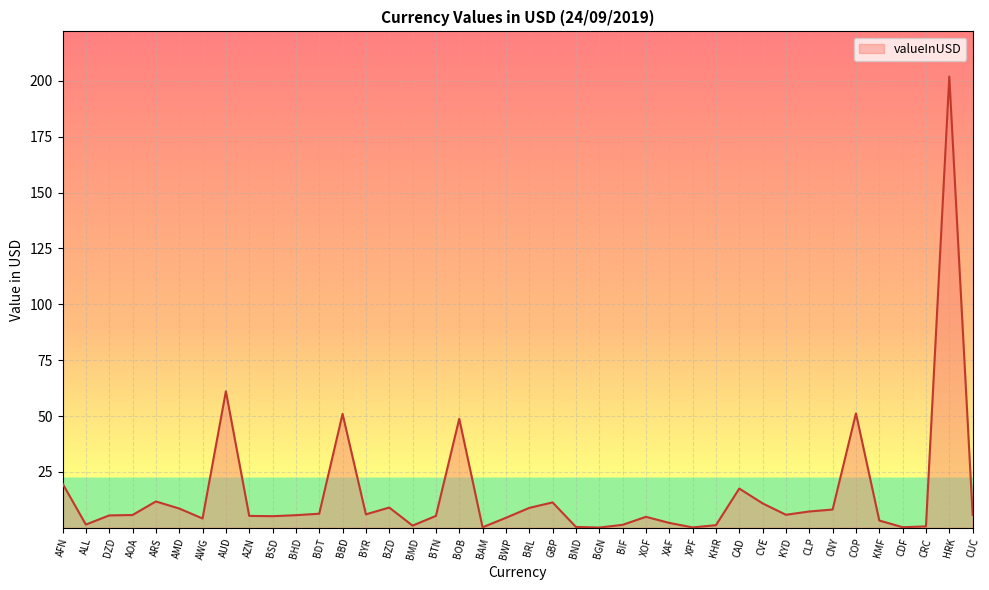

What position from the right is CNY?

7